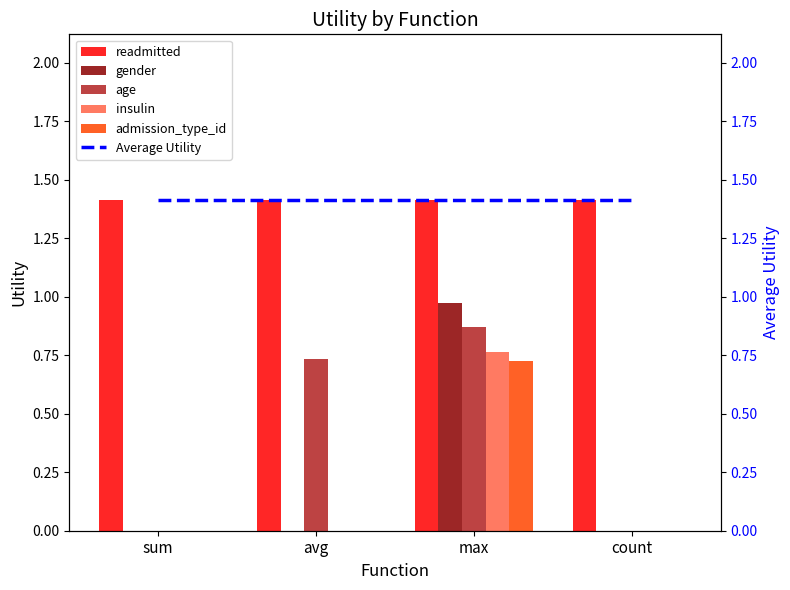

Reading left to right, what are all the values shown in this chart?

readmitted: sum=1.4	avg=1.4	max=1.4	count=1.4
gender: sum=0.0	avg=0.0	max=1.0	count=0.0
age: sum=0.0	avg=0.7	max=0.9	count=0.0
insulin: sum=0.0	avg=0.0	max=0.8	count=0.0
admission_type_id: sum=0.0	avg=0.0	max=0.7	count=0.0
Average Utility: sum=1.4	avg=1.4	max=1.4	count=1.4